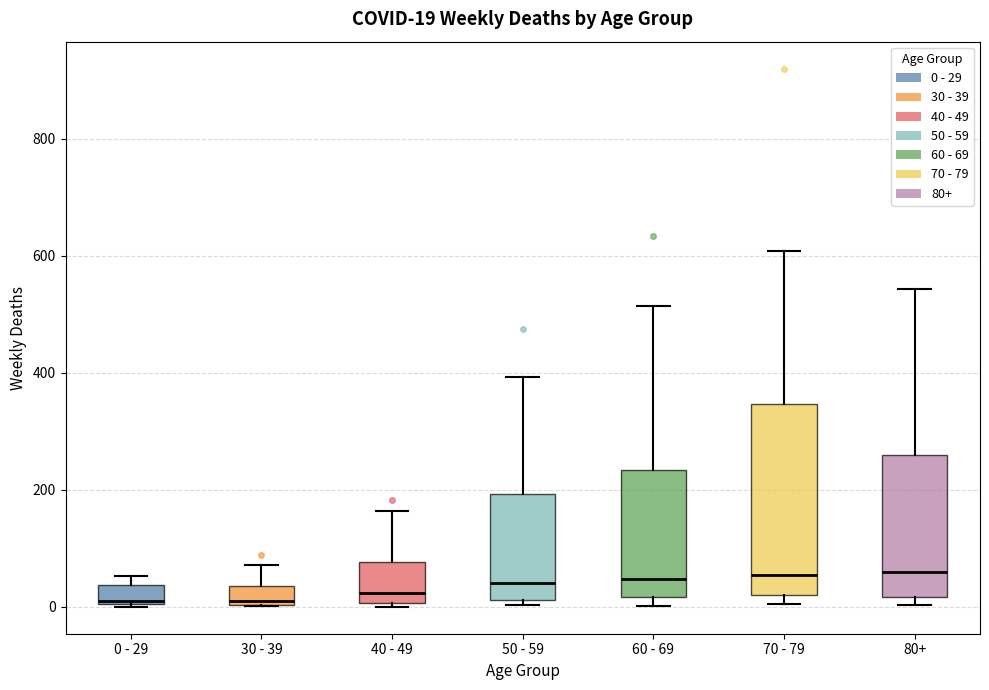

Which box is the tallest, from its lower edge to its upper edge?

70 - 79